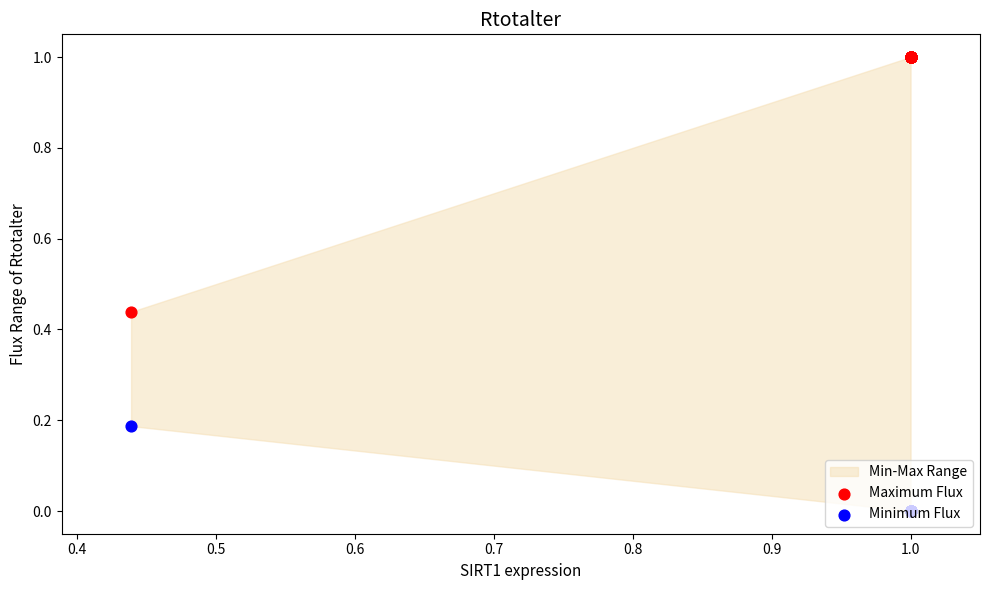

Which series has the widest spread of Y values?

Maximum Flux